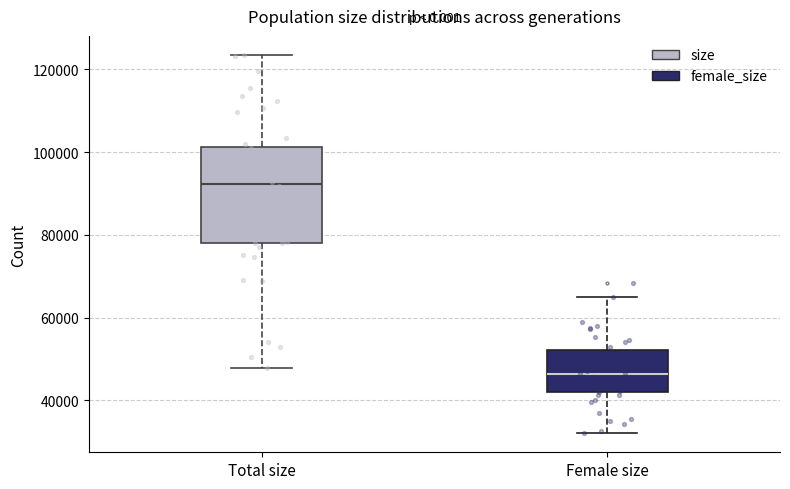

Where does the upper whisker of the box for Female size end on the y-axis? The values are not printed on the chart, so give them approximately, as read against the axis.

66000